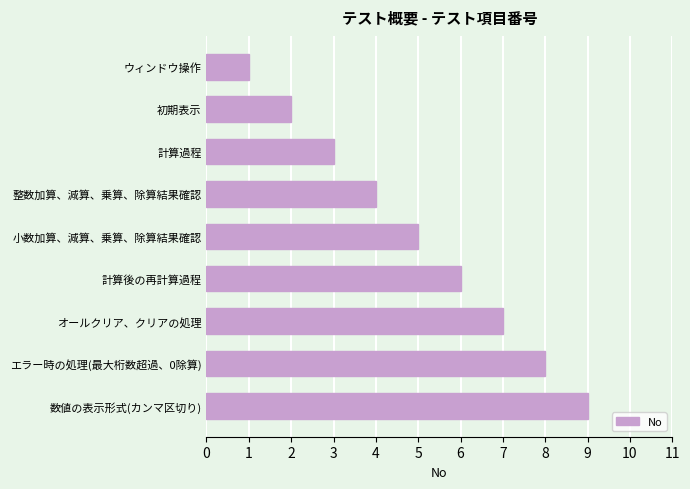

Read the value at 整数加算、減算、乗算、除算結果確認.

4